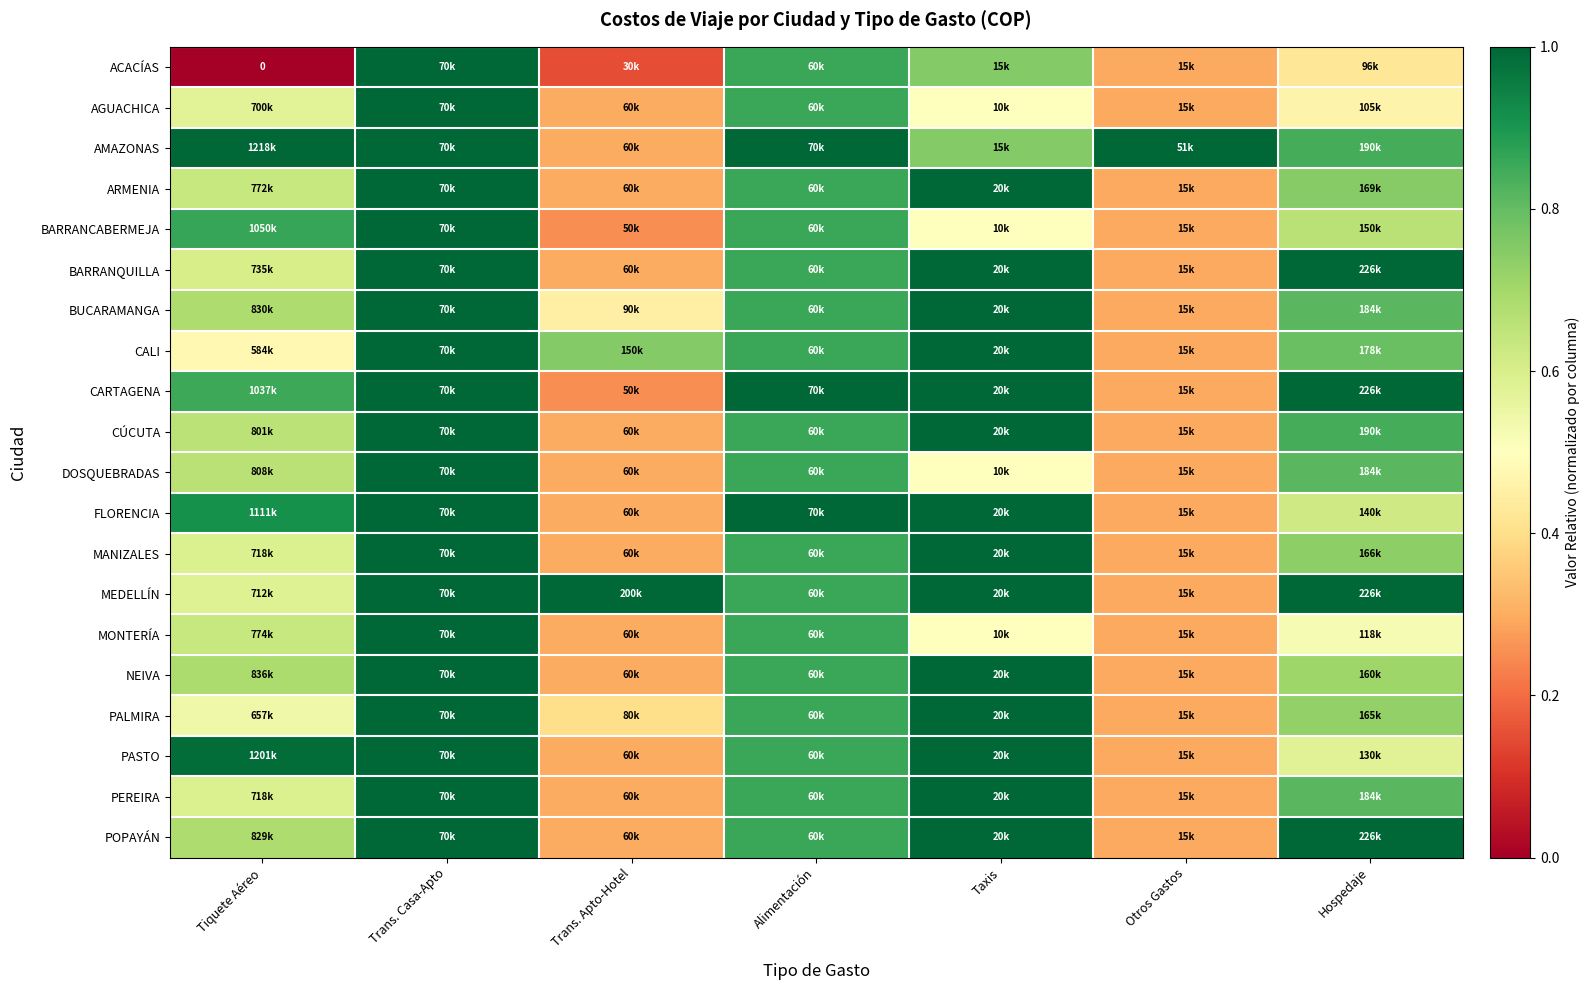

At which label is BARRANCABERMEJA closest to 0?

Trans. Apto-Hotel